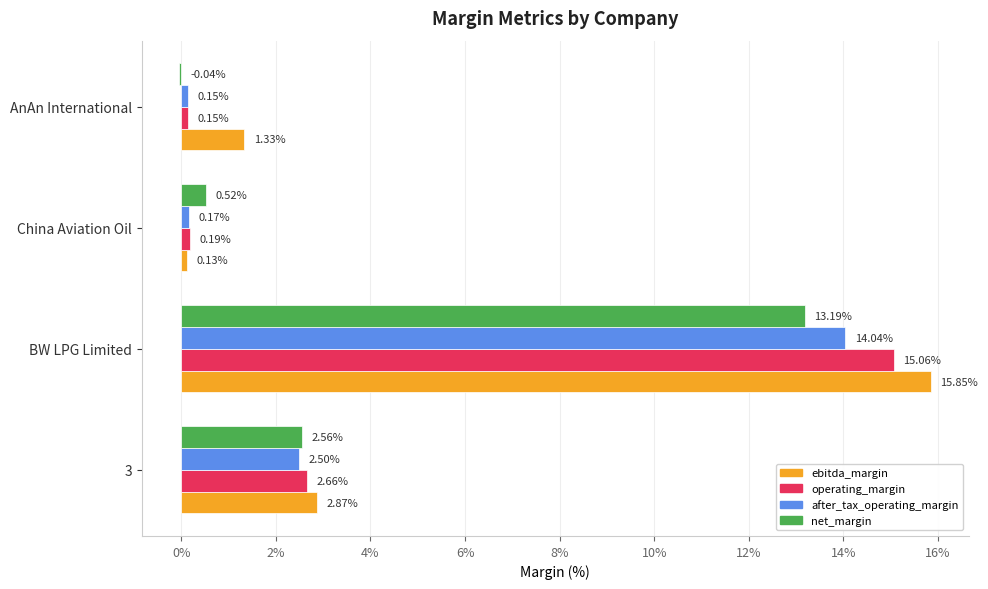

What are all the series names shown in the legend?

ebitda_margin, operating_margin, after_tax_operating_margin, net_margin